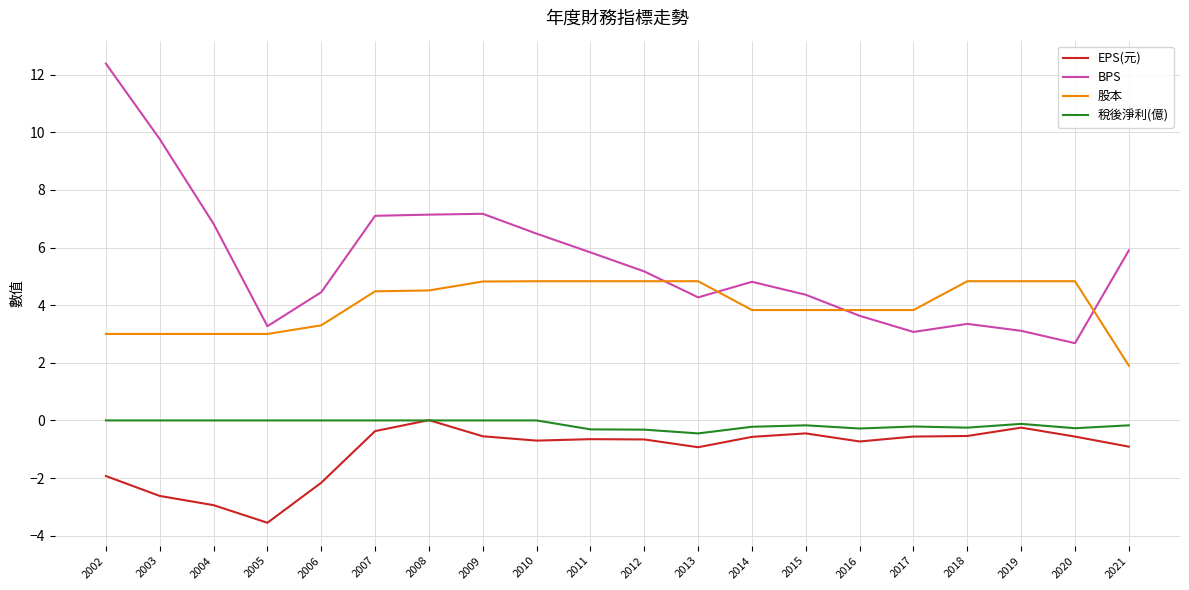

The BPS series shows 1.1 at 2016. True or false?

False